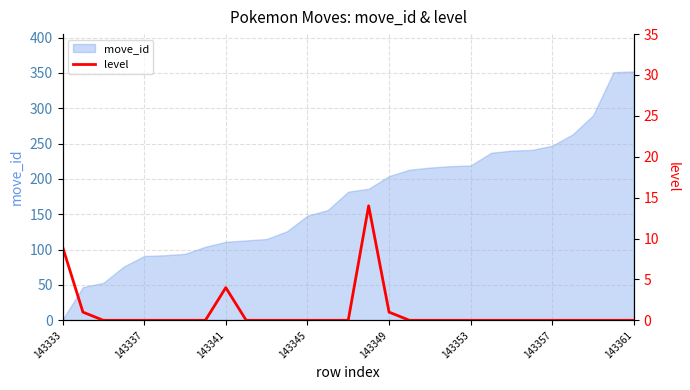

How many lines are shown in the chart?

1